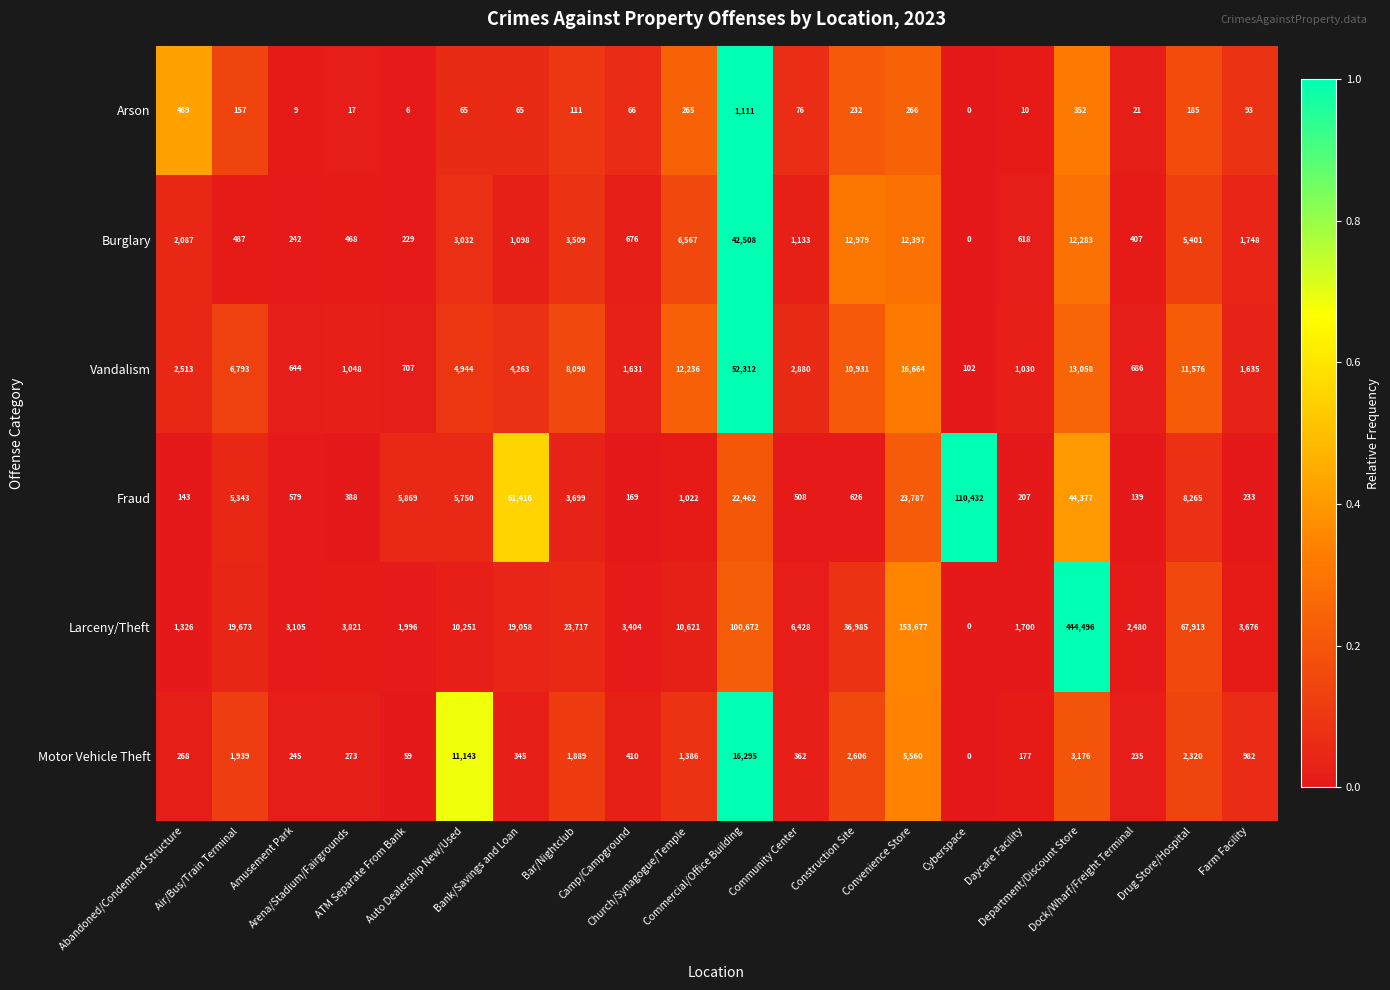

Which label corresponds to the largest value in the chart?

Department/Discount Store